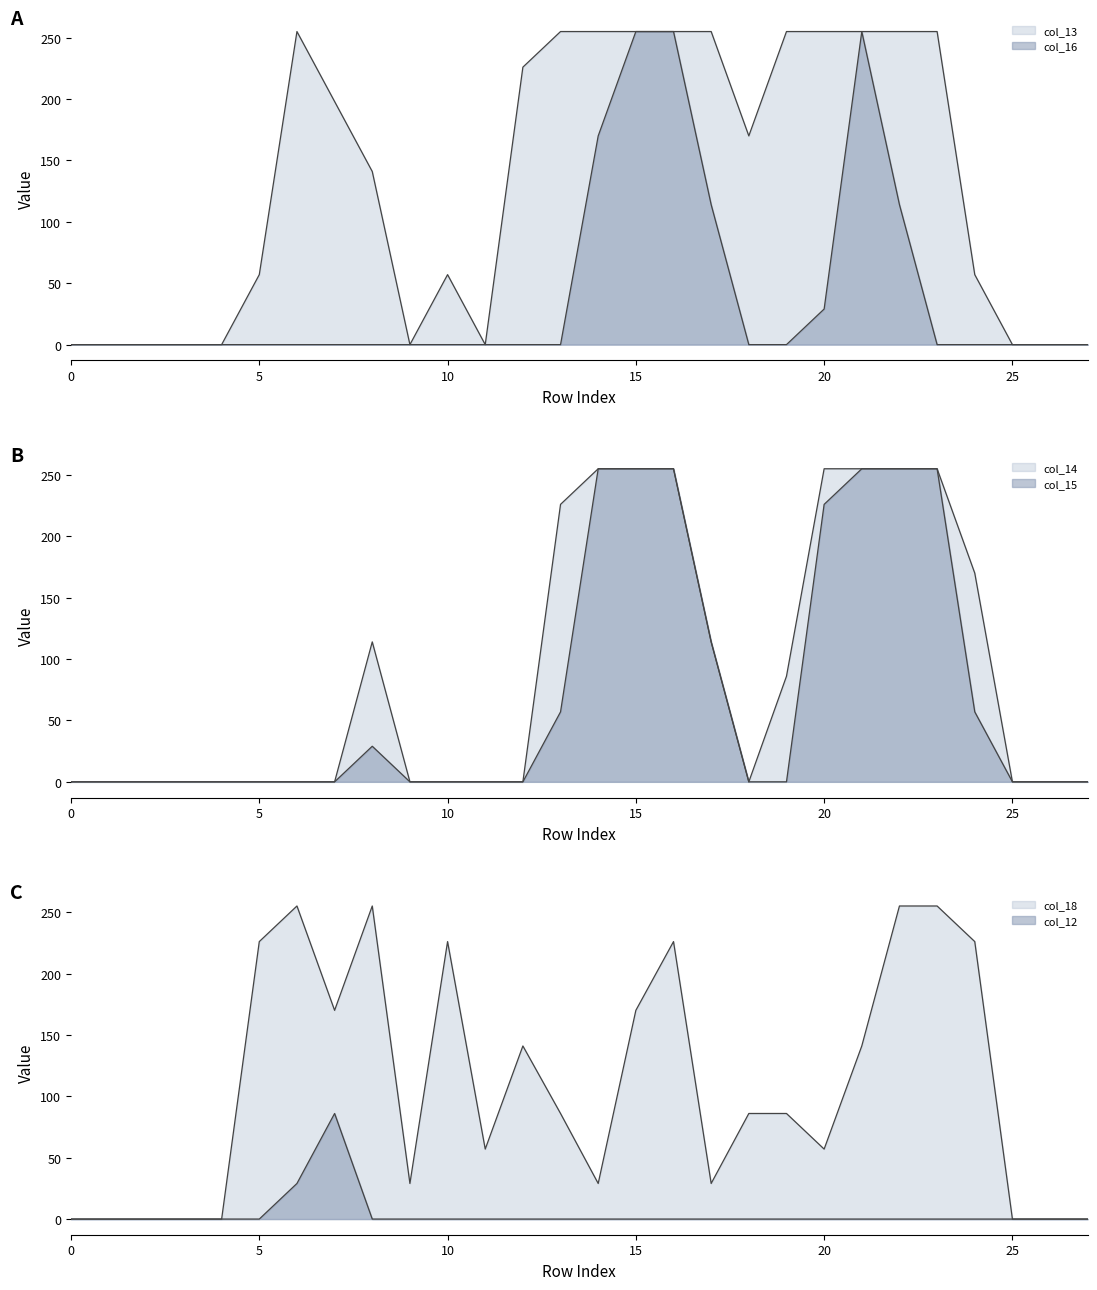

How many lines are shown in the chart?

6